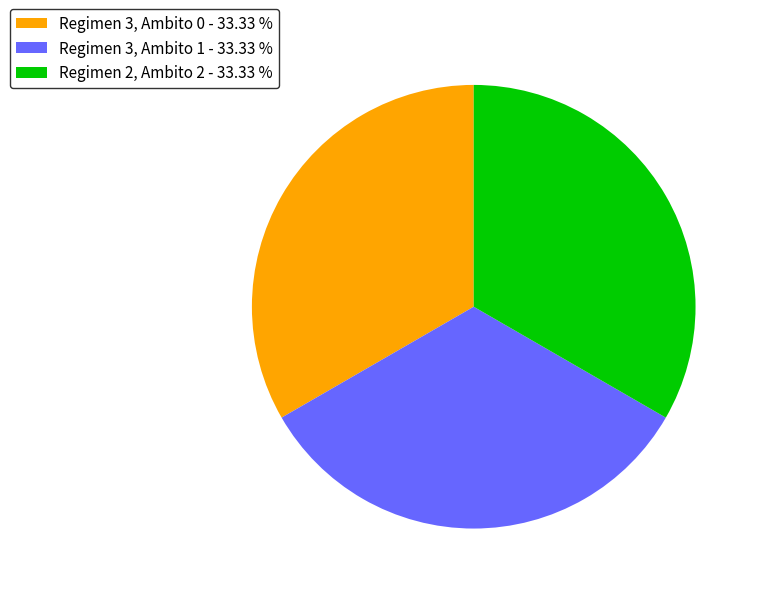

Approximately how many times larger is the value at Regimen 3, Ambito 1 - 33.33 % compared to Regimen 3, Ambito 0 - 33.33 %?

1.0